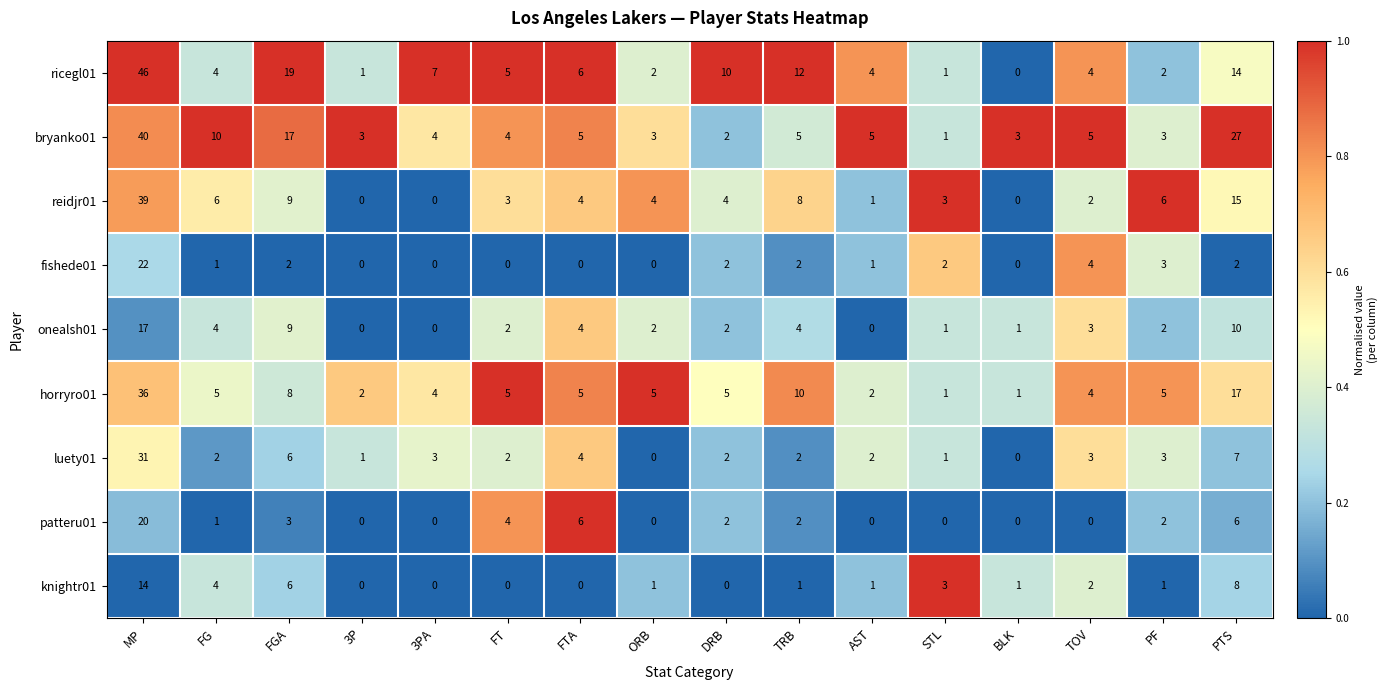

List the series in order of their peak value, lowest first.

knightr01, onealsh01, patteru01, fishede01, luety01, horryro01, reidjr01, bryanko01, ricegl01